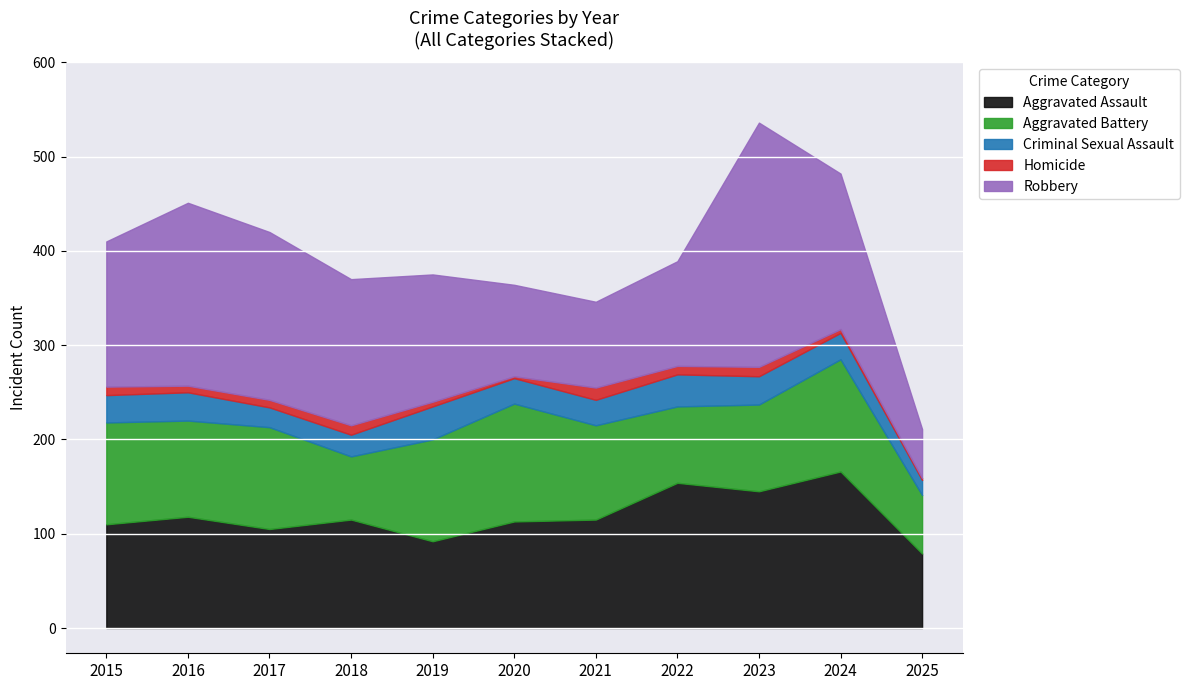

Between 2016 and 2021, which is larger?

2016